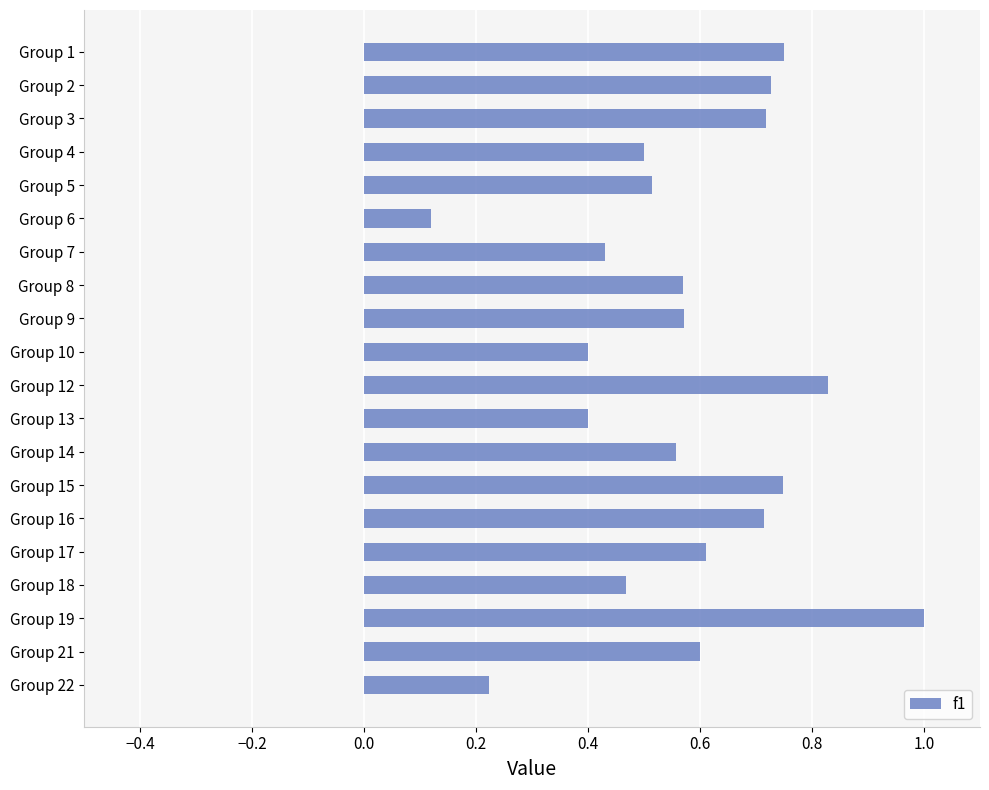

Is it true that the value at Group 15 is 0.7?

True